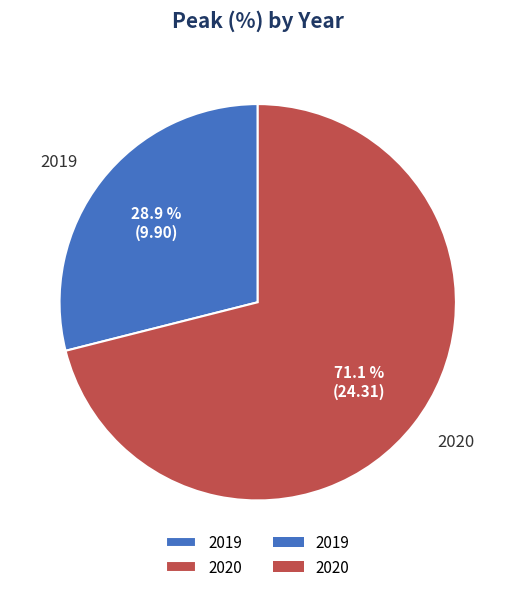

What is the ratio of the value at 2020 to the value at 2019?

2.5